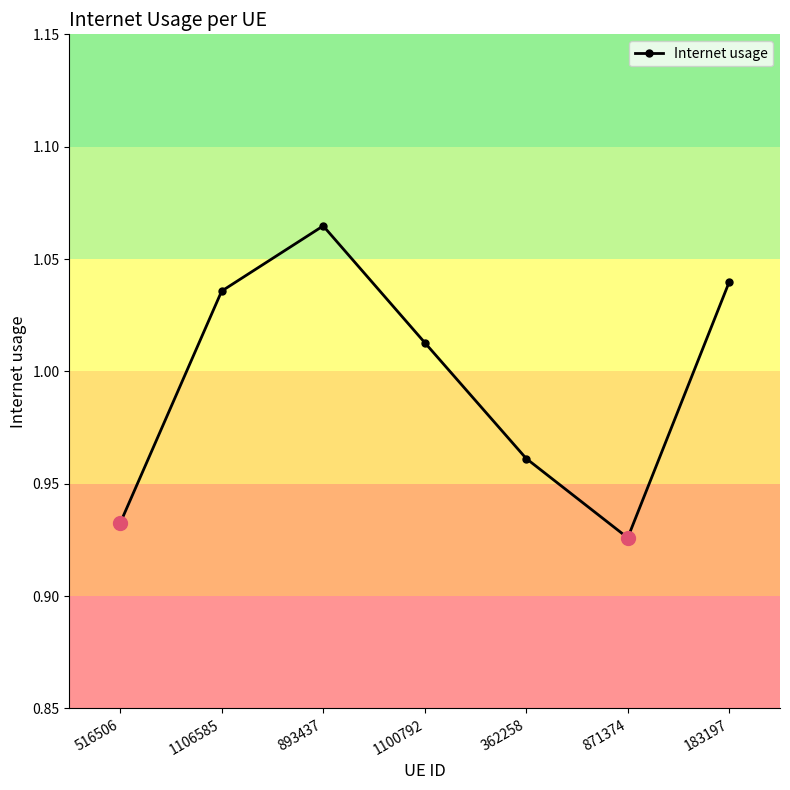

What is the label of the 4th point from the right?

1100792